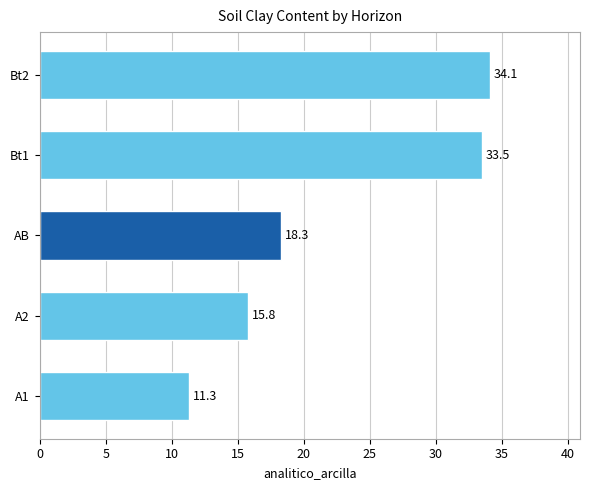

What is the maximum value shown in the chart?

34.1